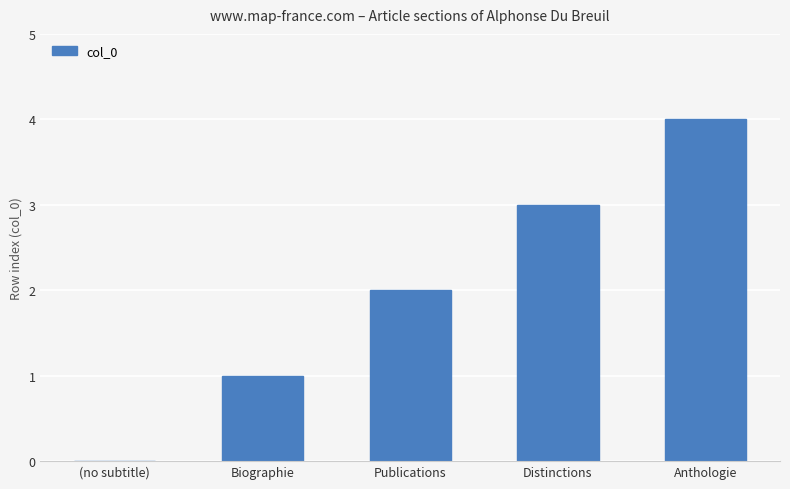

Which category has the highest value across all series?

Anthologie